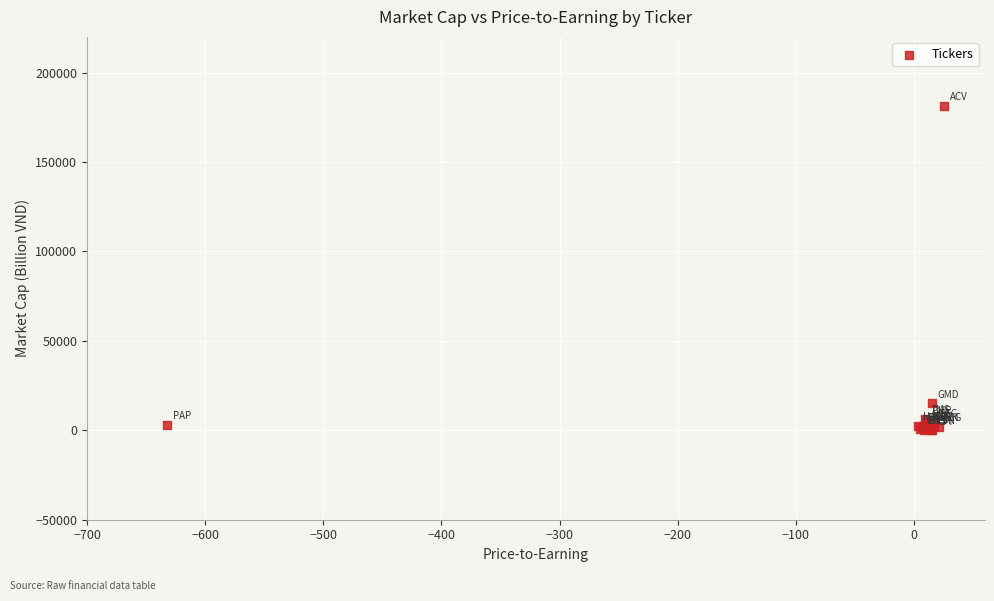

What Y value in the scatter plot is closest to 90751?

15220